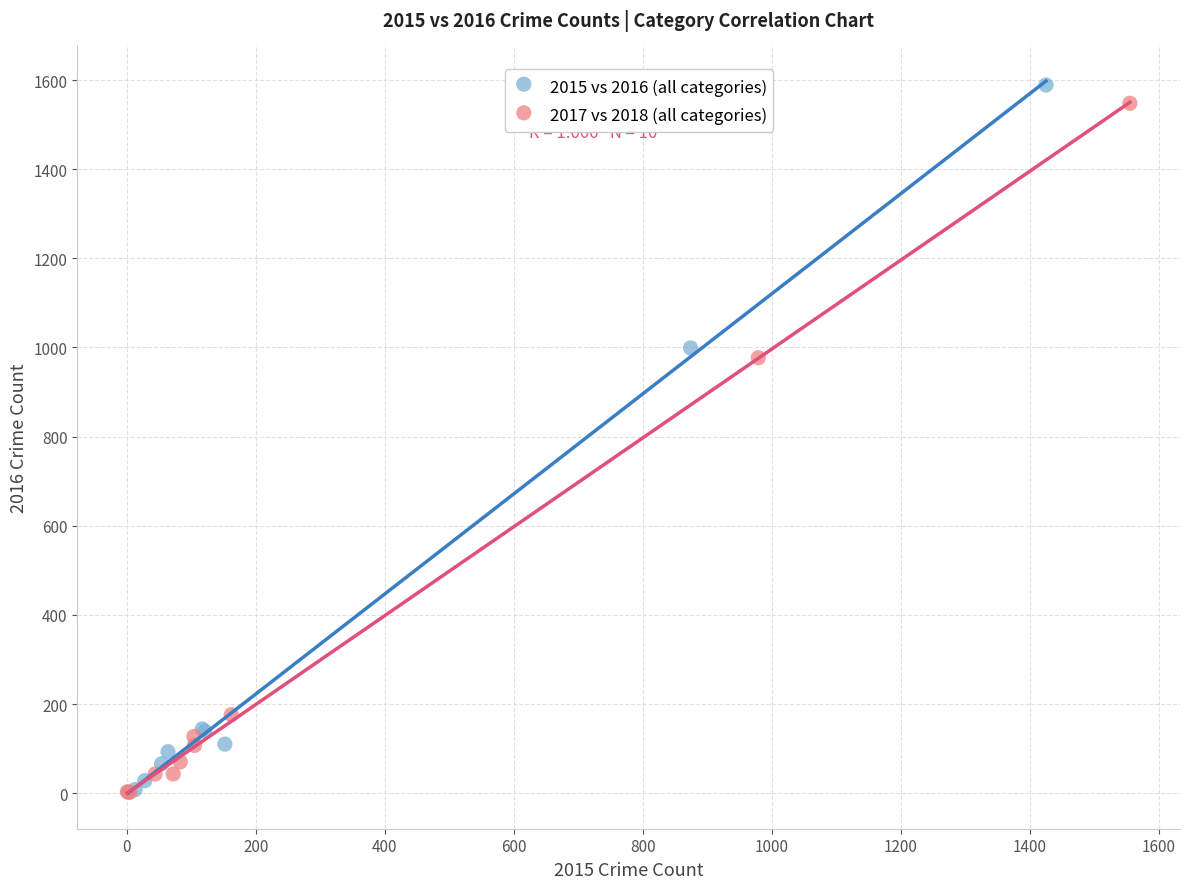

Which series has the widest spread of Y values?

2015 vs 2016 (all categories)